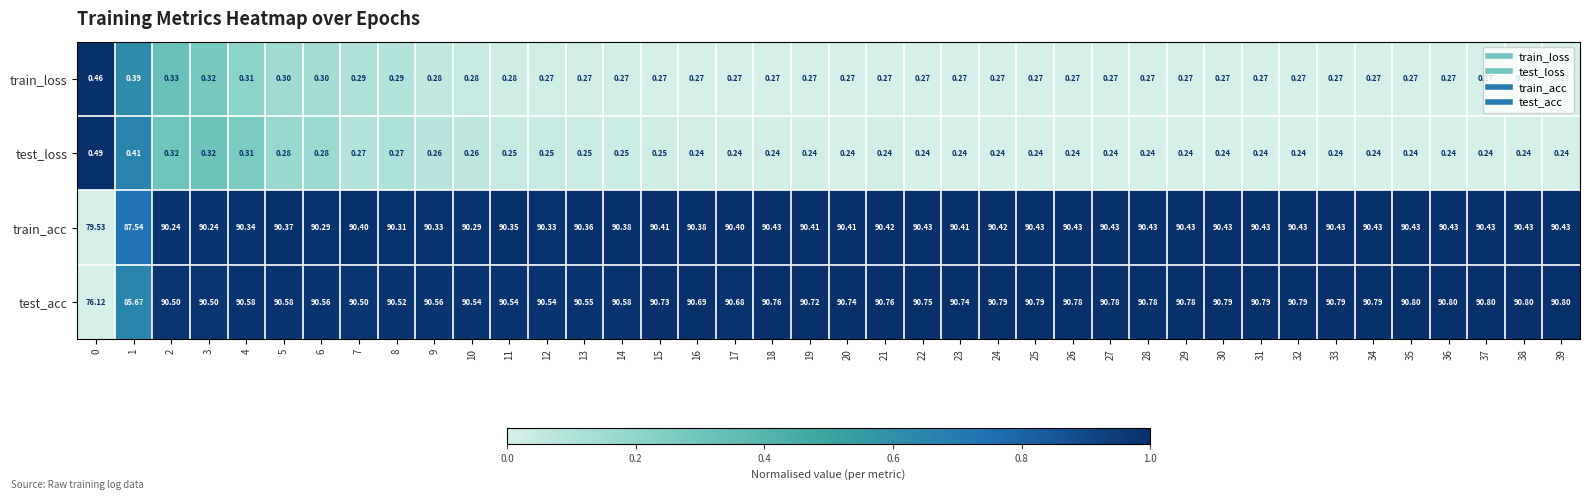

Between 10 and 16, which series saw the biggest shift?

test_acc